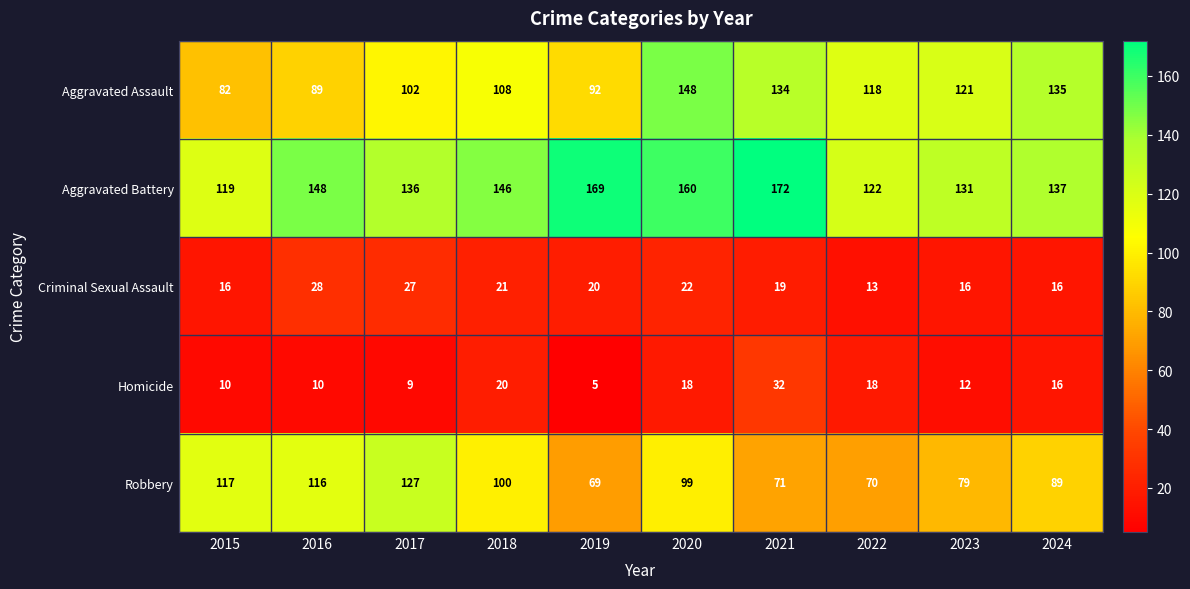

How many series are shown in this chart?

5